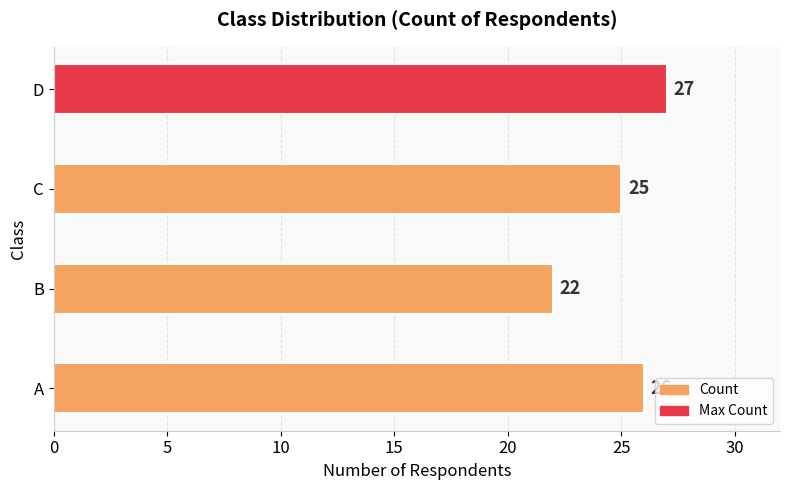

How many categories are shown in the chart?

4